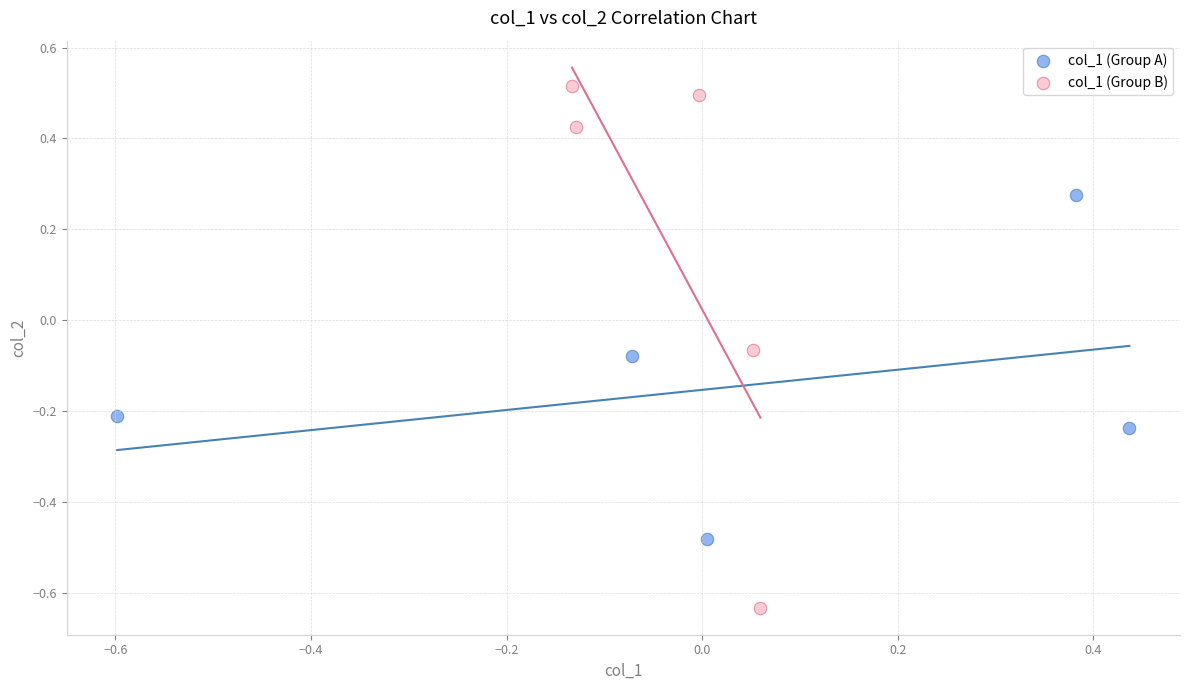

Which series reaches the maximum Y coordinate?

col_1 (Group B)